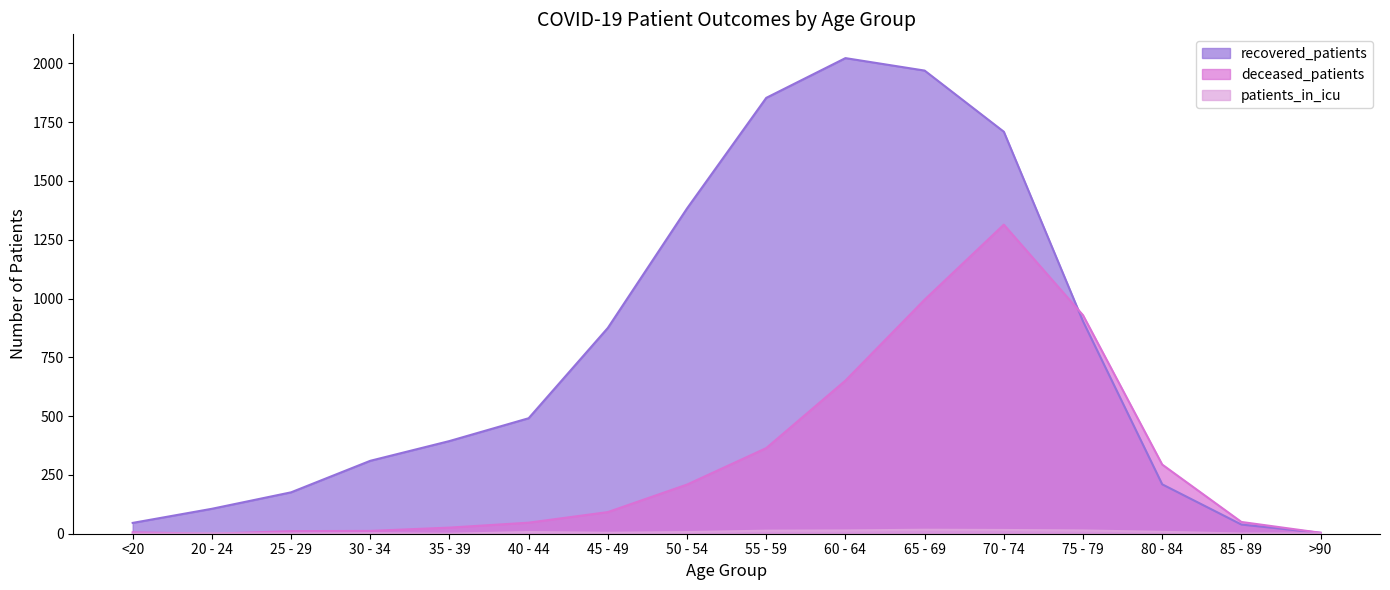

Between which two adjacent categories do deceased_patients and recovered_patients first intersect?

70 - 74 and 75 - 79